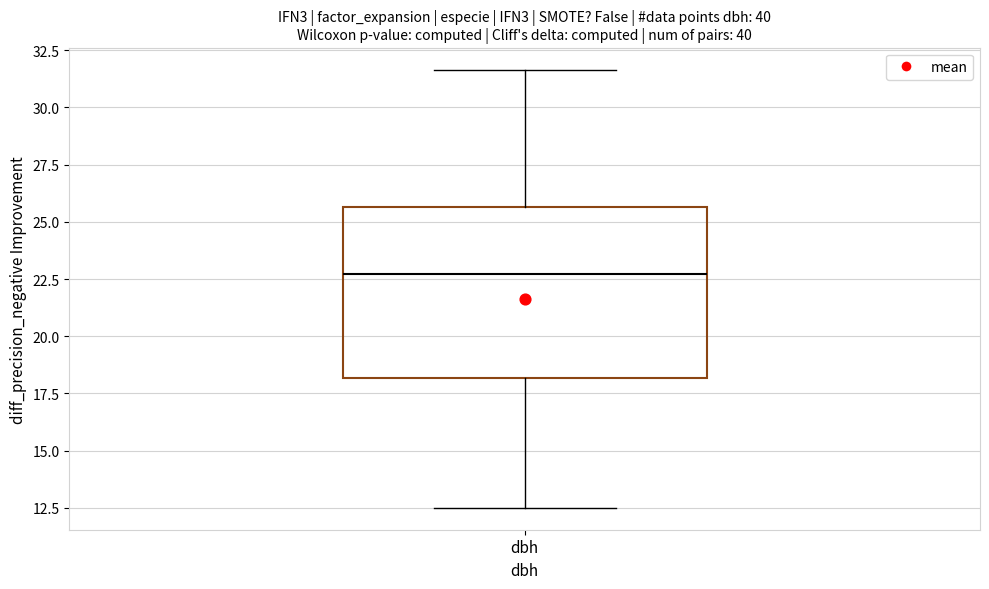

Read this box plot against the y-axis: the position of the median line, the range covered by the box, and the ends of both whiskers. The values are not printed on the chart, so give them approximately, as read against the axis.

median 22.5, box 18.0 to 25.5, whiskers 12.5 to 31.5